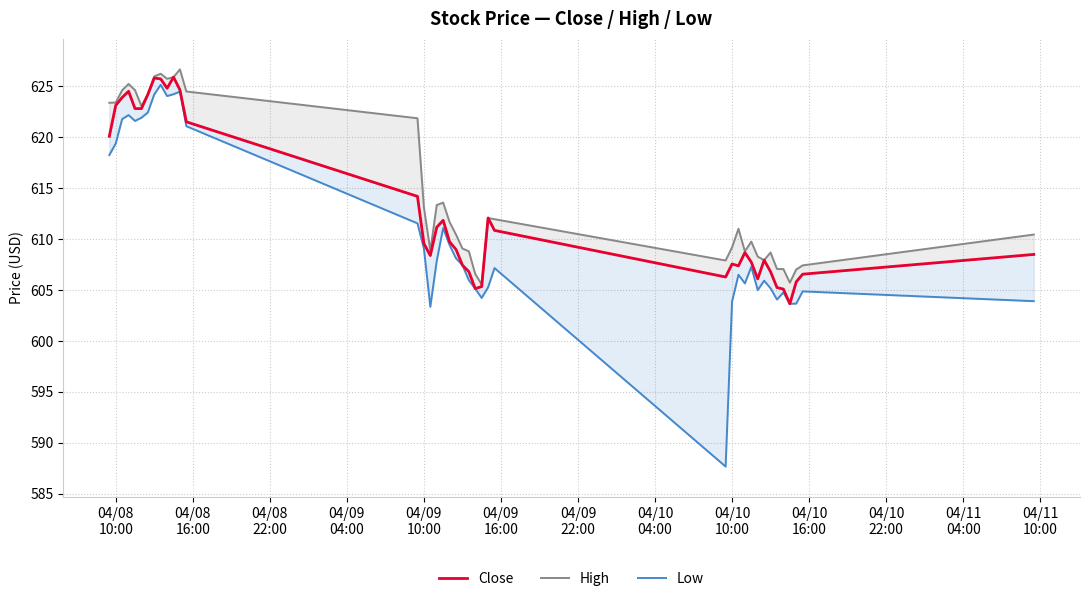

What is the difference between the maximum and second lowest values in the Close series?

20.8